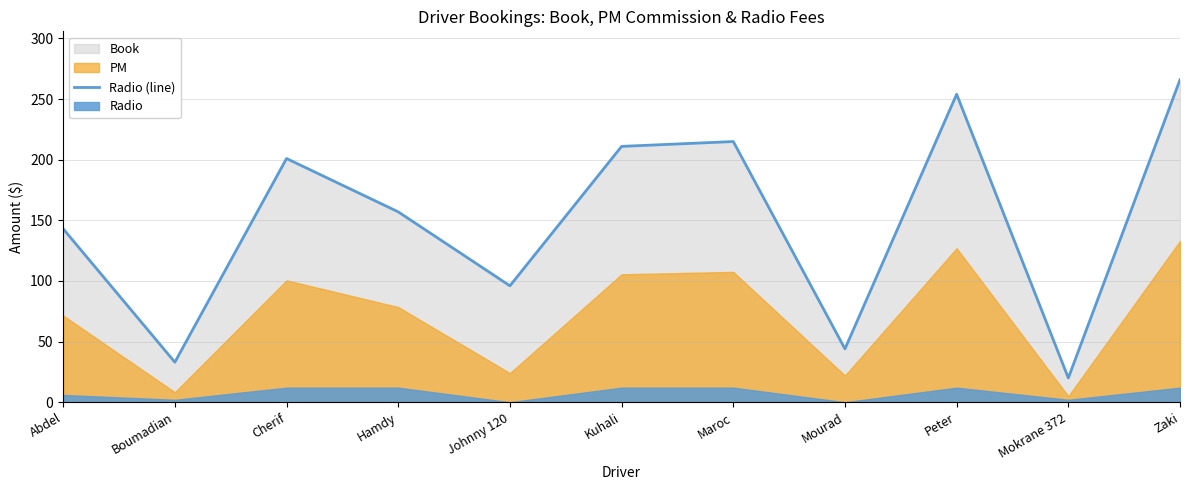

What is the change in value from Peter to Mokrane 372?

-234